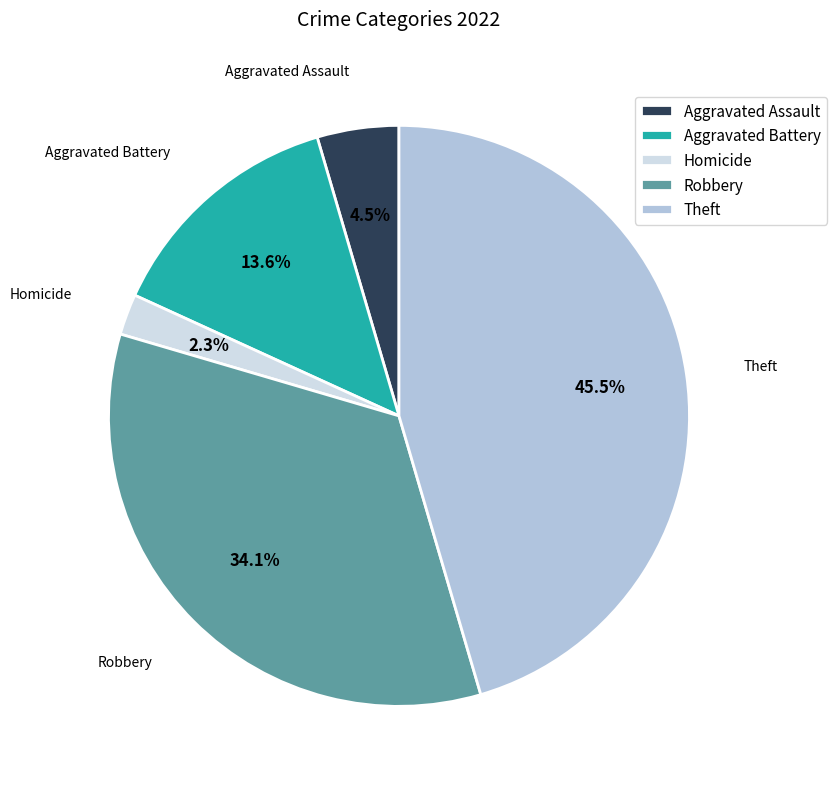

Which has a higher value, Theft or Aggravated Battery?

Theft